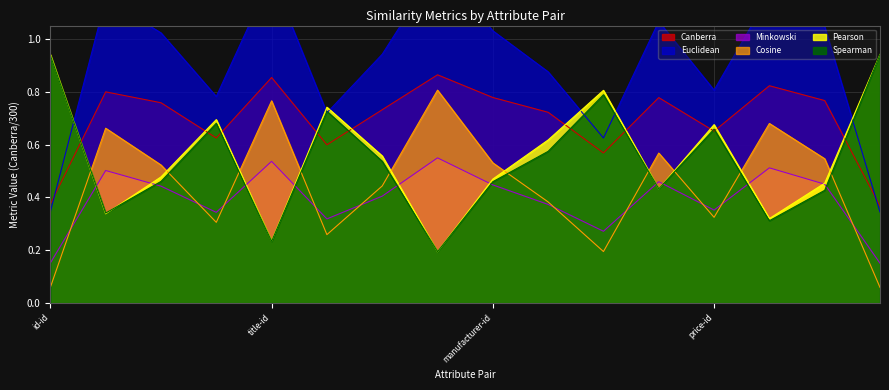

What is the value of the Cosine point at the 1st from the left?

0.1